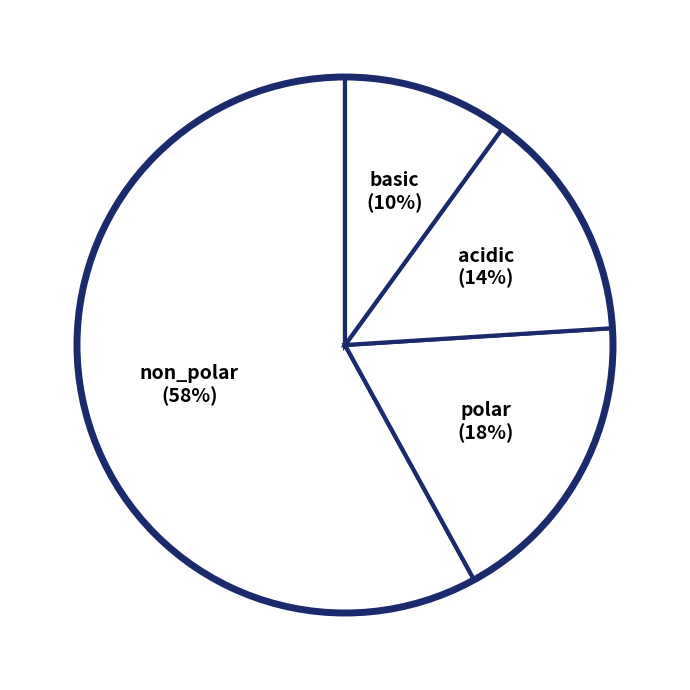

Count the number of slices in the pie.

4